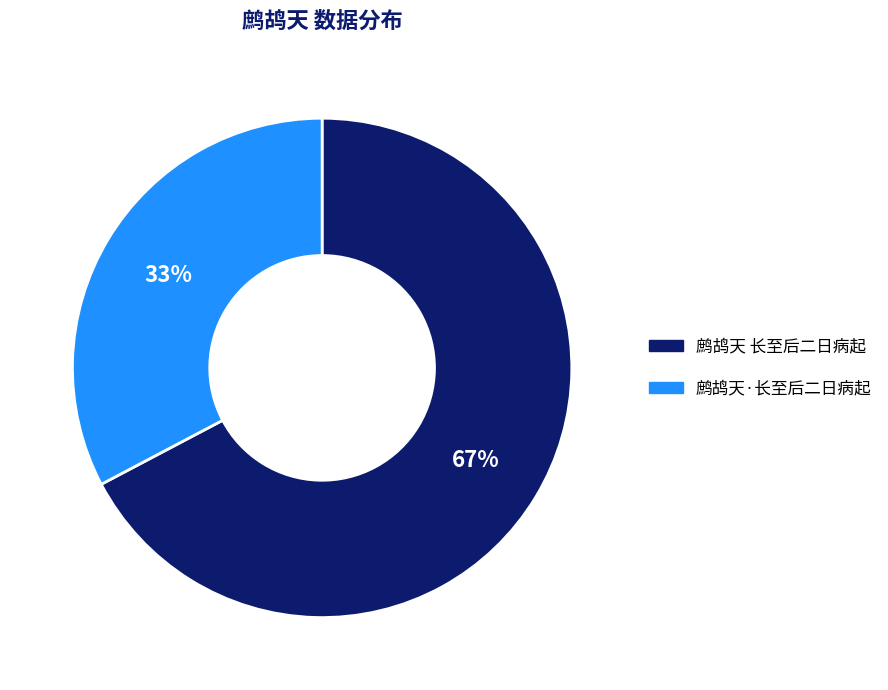

How many slices are in this pie chart?

2